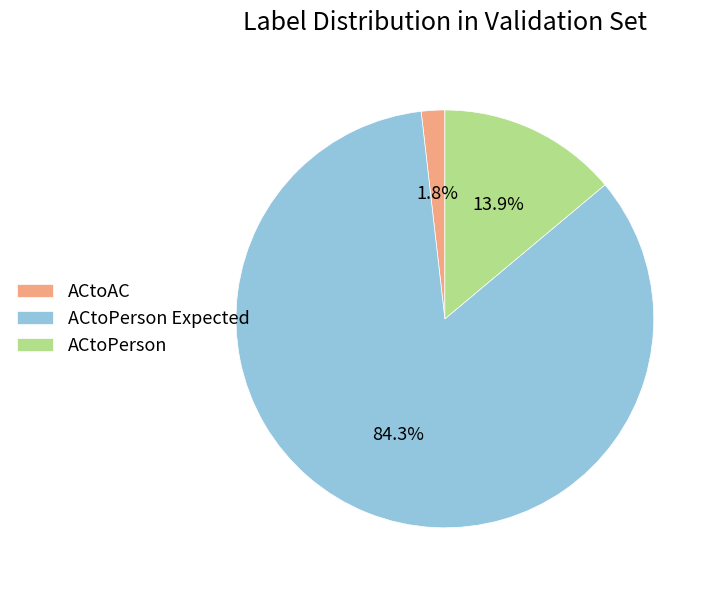

Combined, do ACtoPerson and ACtoPerson Expected account for over 50%?

Yes